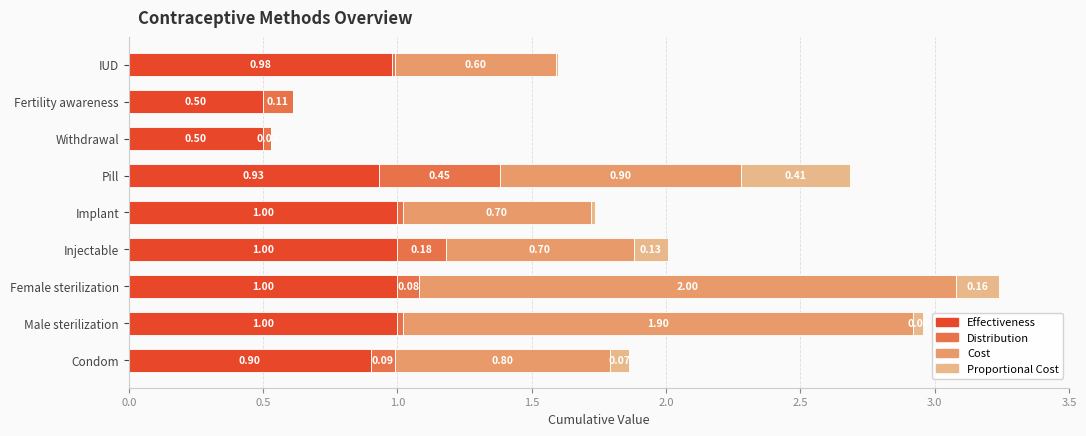

What is the total value across all series at Male sterilization?

3.0